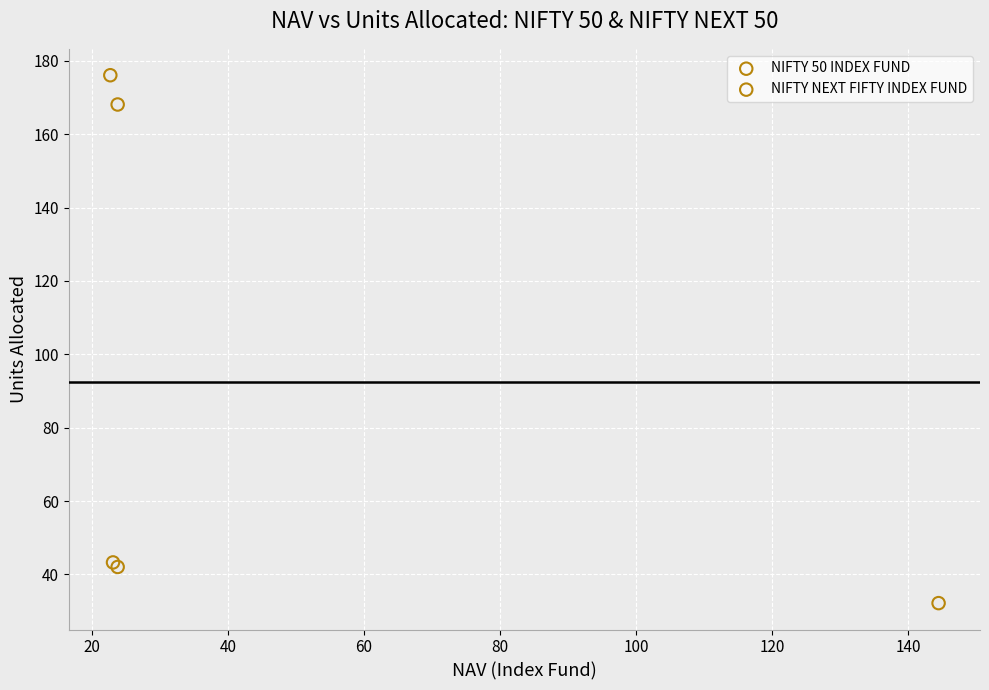

What are all the series names shown in the legend?

NIFTY 50 INDEX FUND, NIFTY NEXT FIFTY INDEX FUND